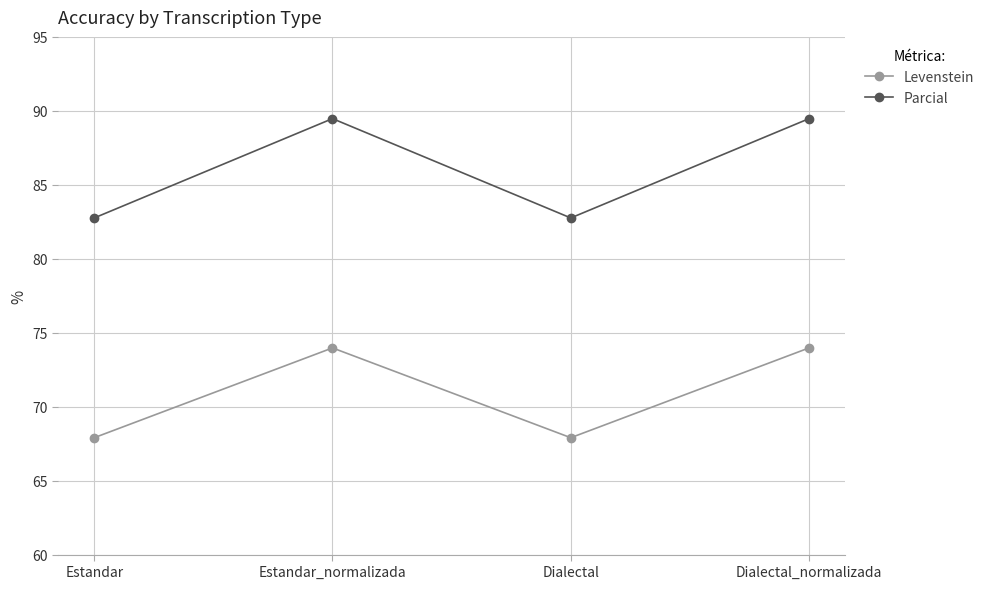

What is the total value across all series at Estandar?

150.7